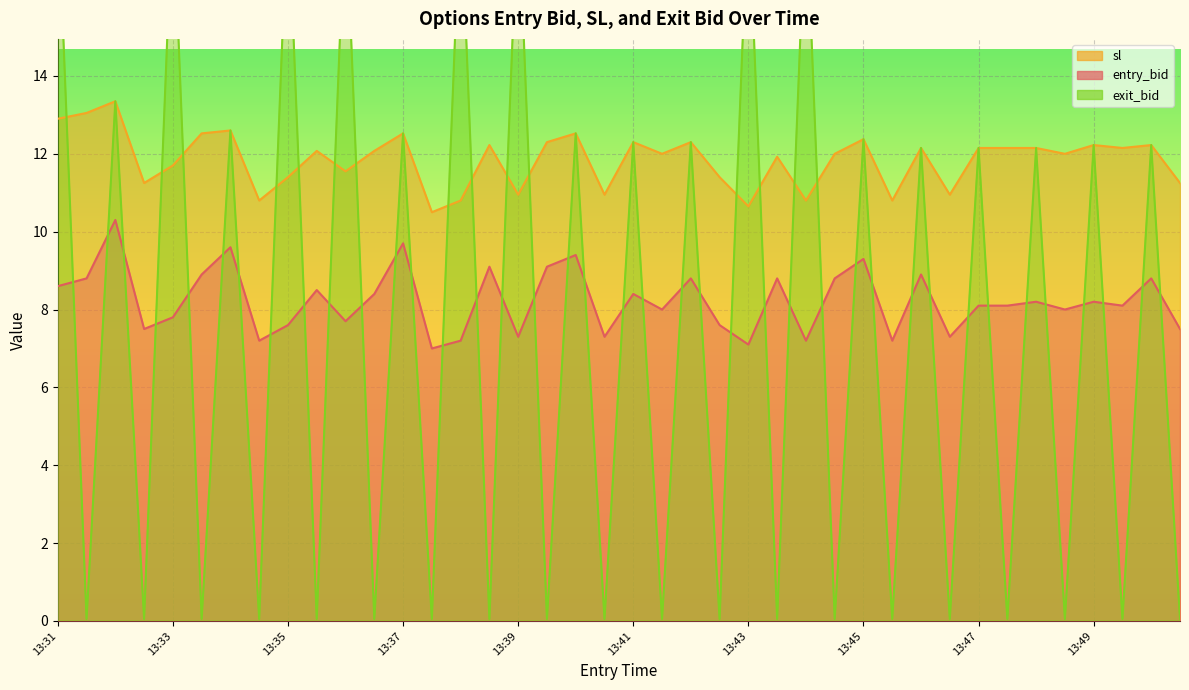

How many lines are shown in the chart?

3